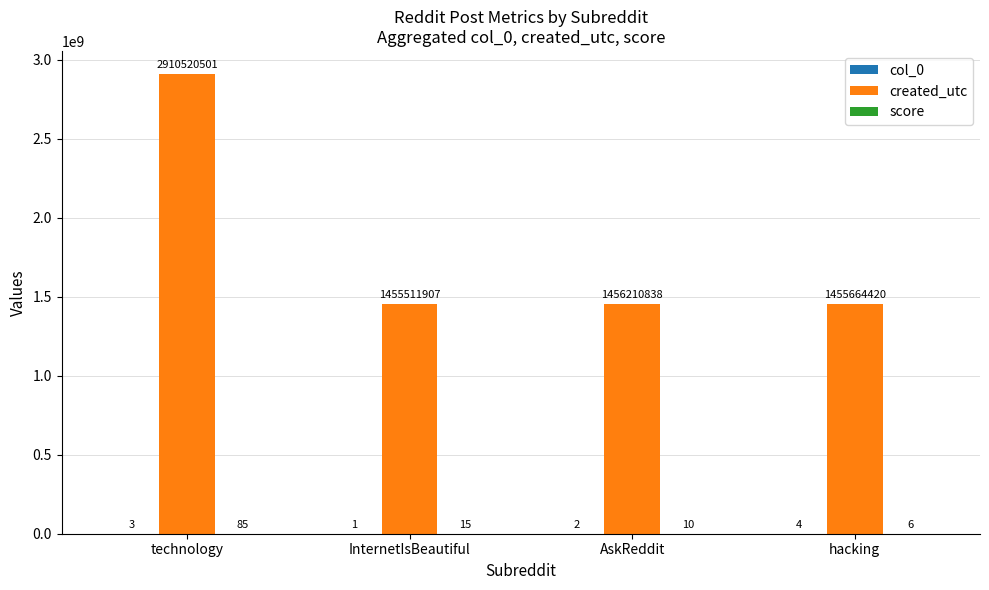

The created_utc series shows 1455664420 at hacking. True or false?

True